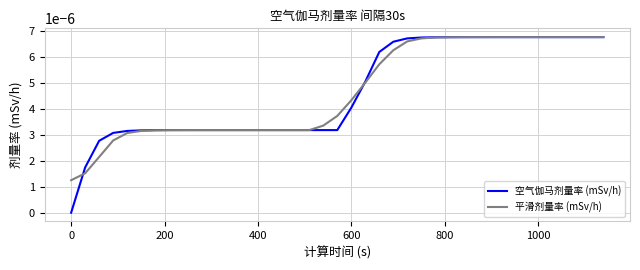

Which series has the largest range (max minus min)?

空气伽马剂量率 (mSv/h)